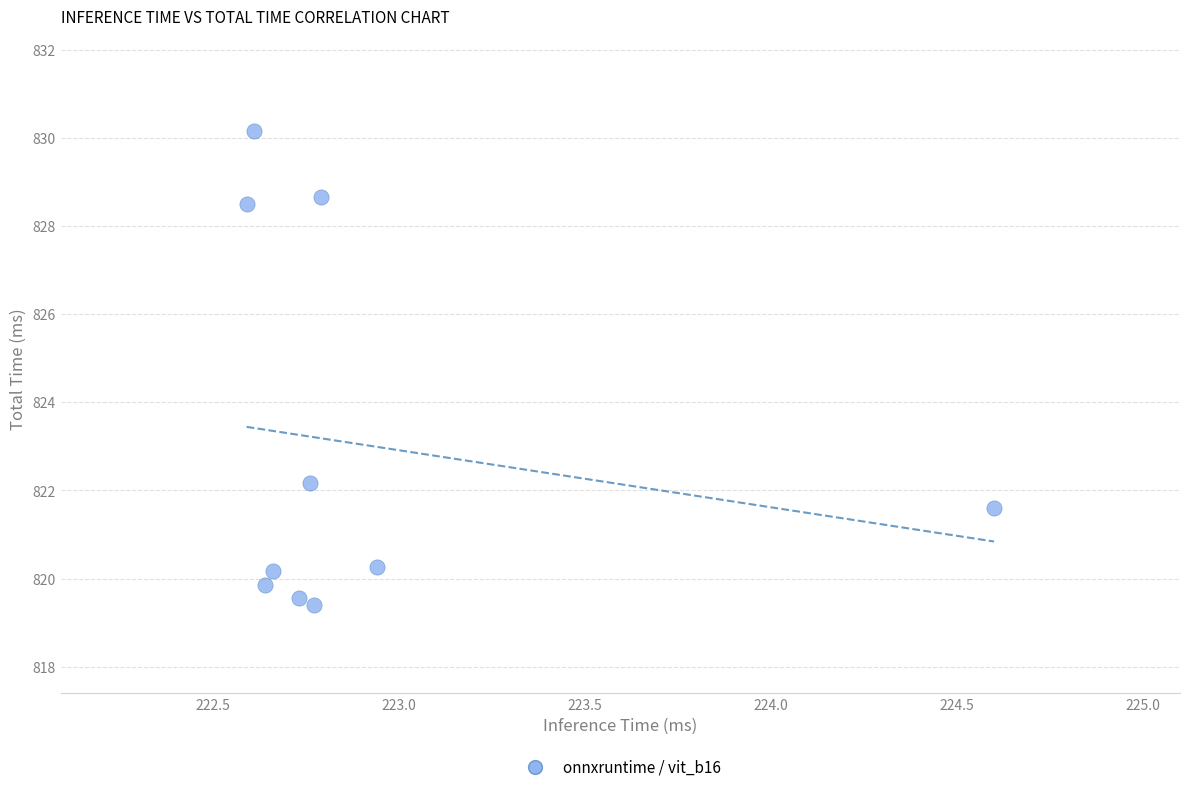

What Y value in the scatter plot is closest to 824?

822.2